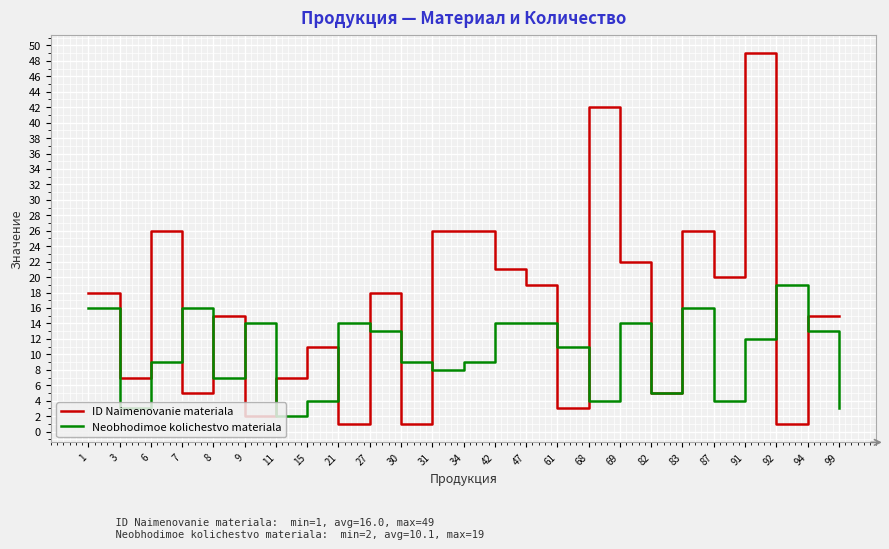

At which category is the sum across all series the highest?

91